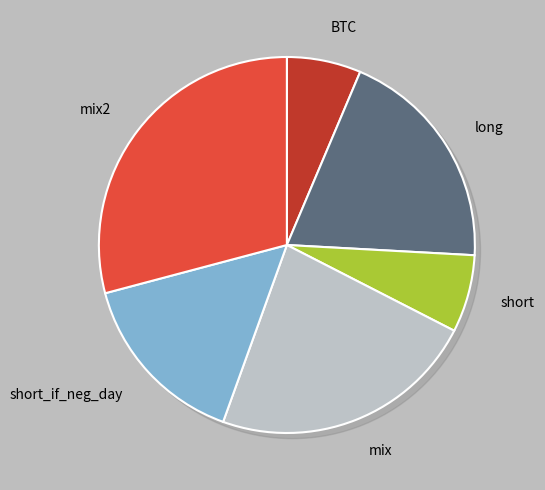

To the nearest percent, what portion does long represent?

19%